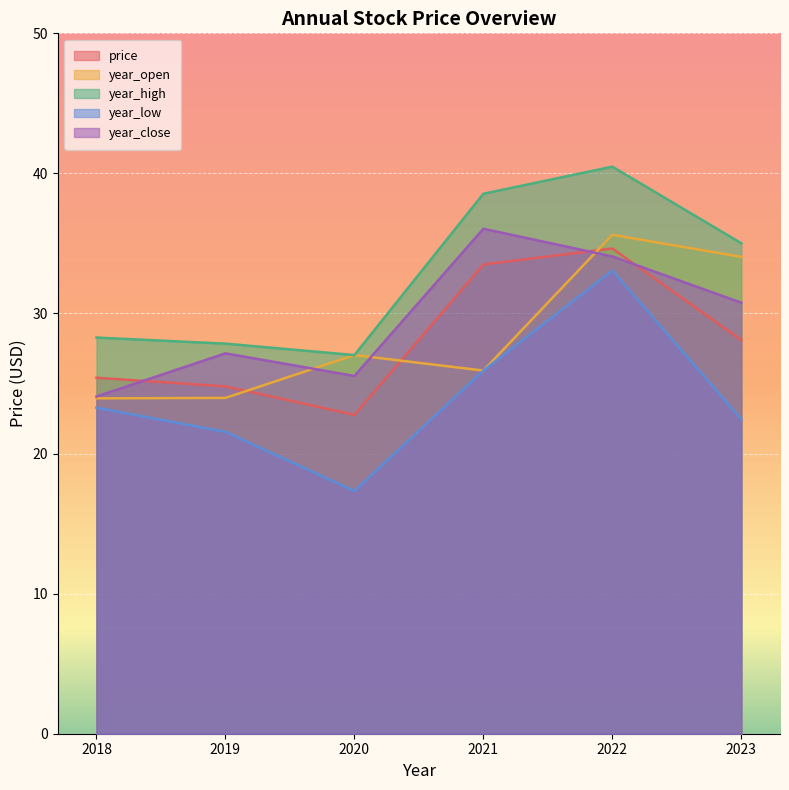

True or false: year_low and year_open intersect in this chart.

False